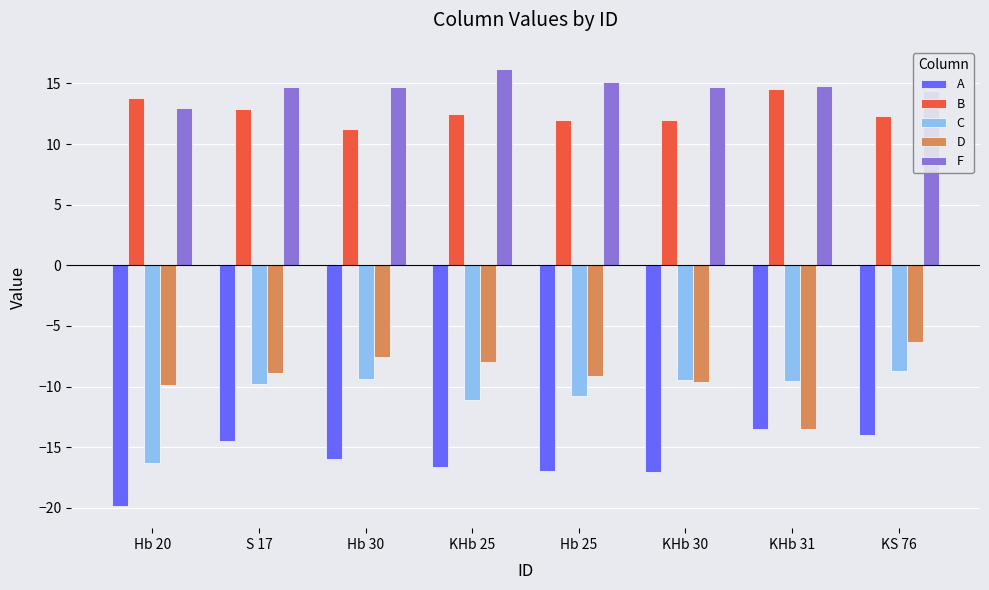

At which category does the chart reach its minimum across all series?

Hb 20